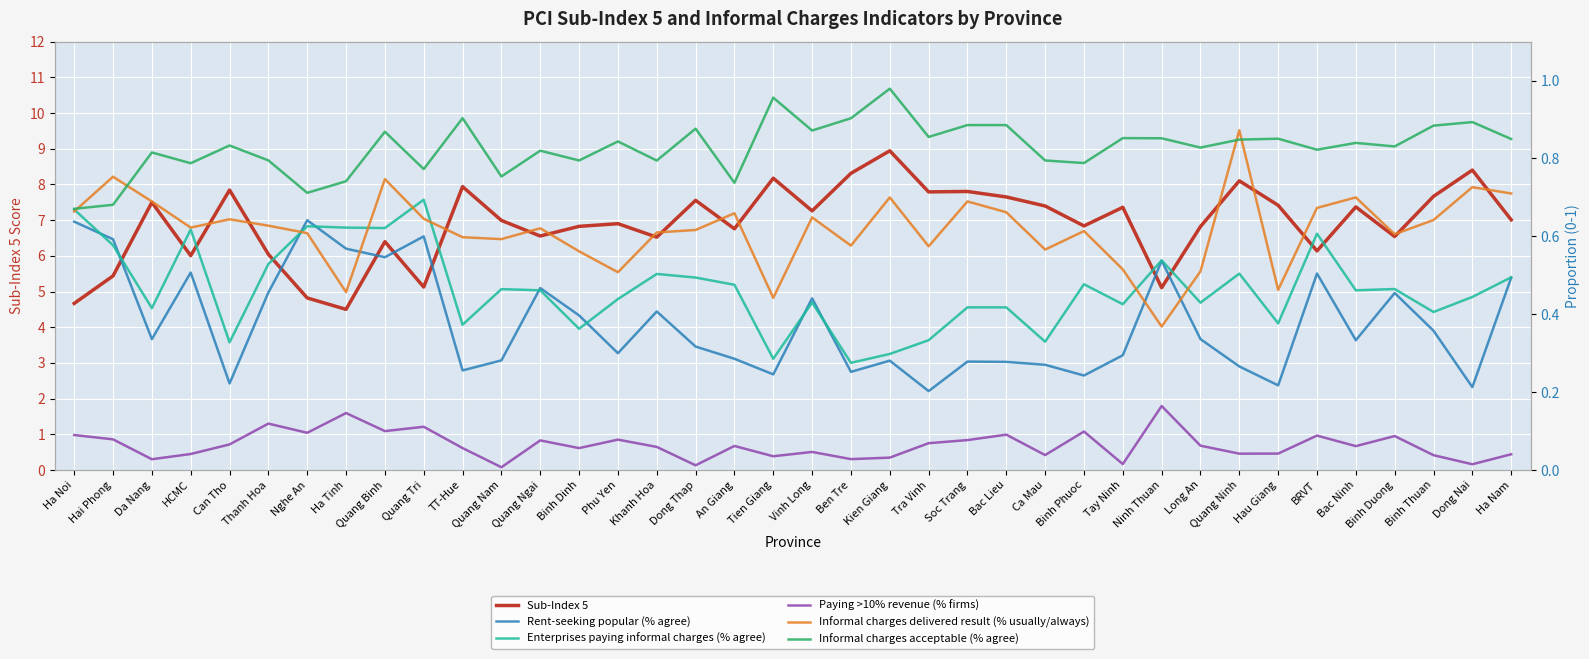

How many intersections are there between Rent-seeking popular (% agree) and Enterprises paying informal charges (% agree)?

8